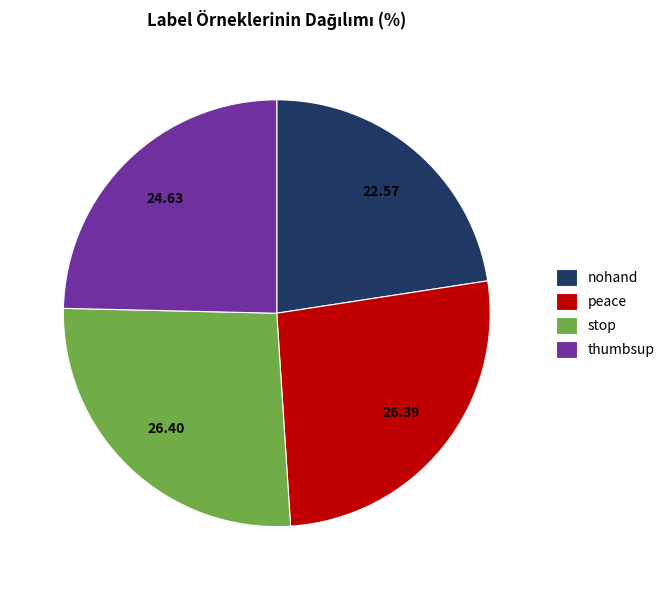

Which slice is the smallest?

nohand